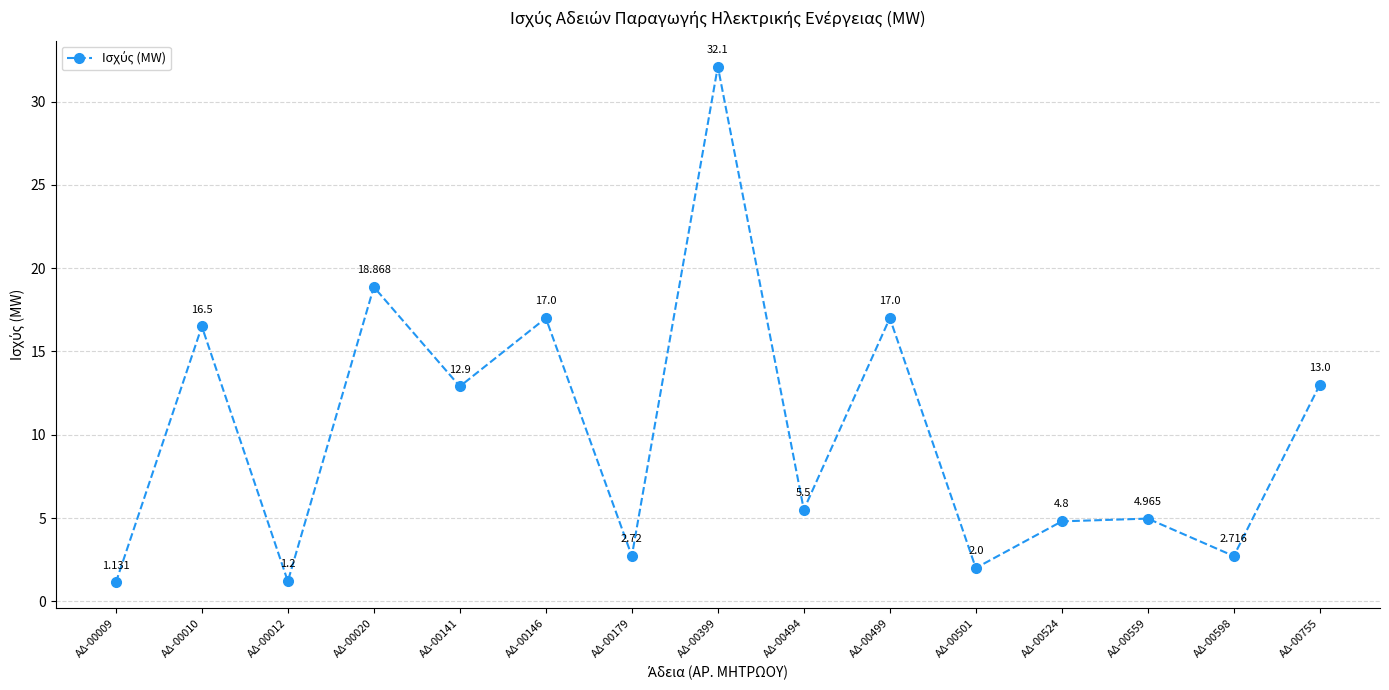

True or false: the data has more than 2 interior local peaks.

True